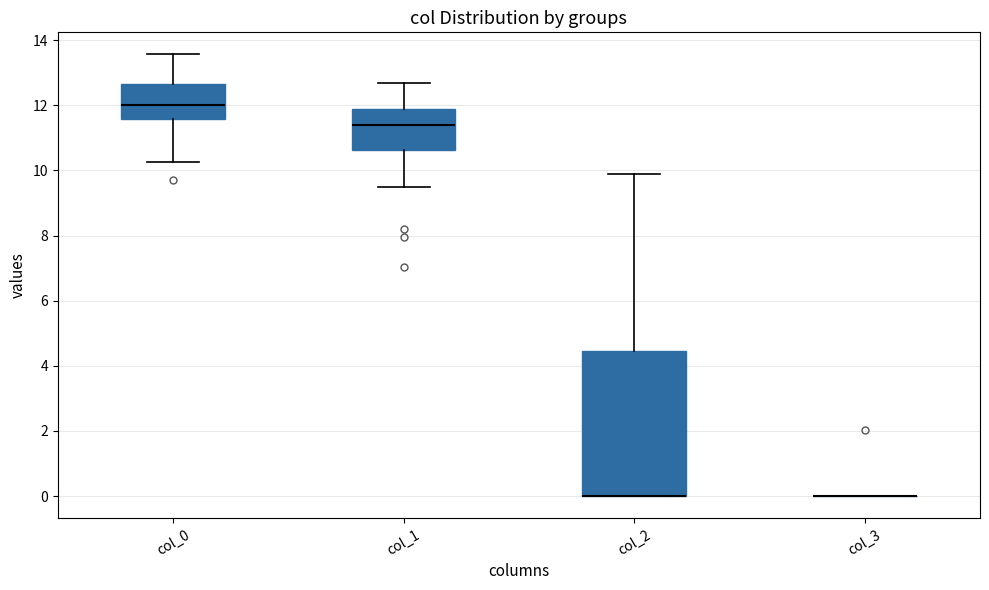

Reading left to right, read every box against the y-axis: the position of its median line, the range the box covers, and the ends of its whiskers. The values are not printed on the chart, so give them approximately, as read against the axis.

col_0: median 12.0, box 11.6 to 12.6, whiskers 10.2 to 13.6
col_1: median 11.4, box 10.6 to 11.8, whiskers 9.4 to 12.6
col_2: median 0.0 (drawn on the box's lower edge), box 0.0 to 4.4, whiskers 0.0 to 9.8
col_3: box collapsed to a line at 0.0, whiskers 0.0 to 0.0